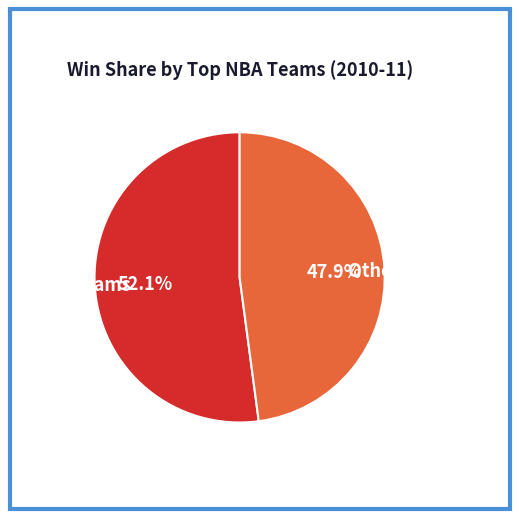

How many slices are in this pie chart?

2